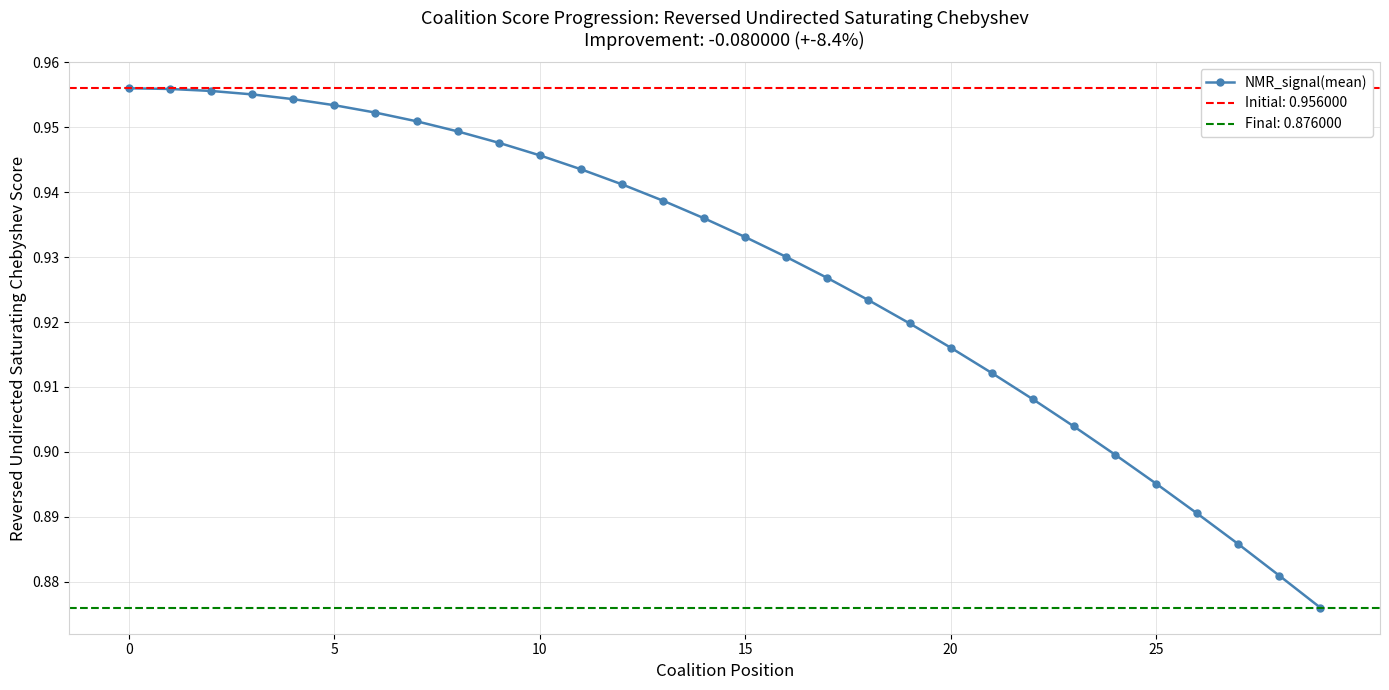

Read the value at 25.

0.9